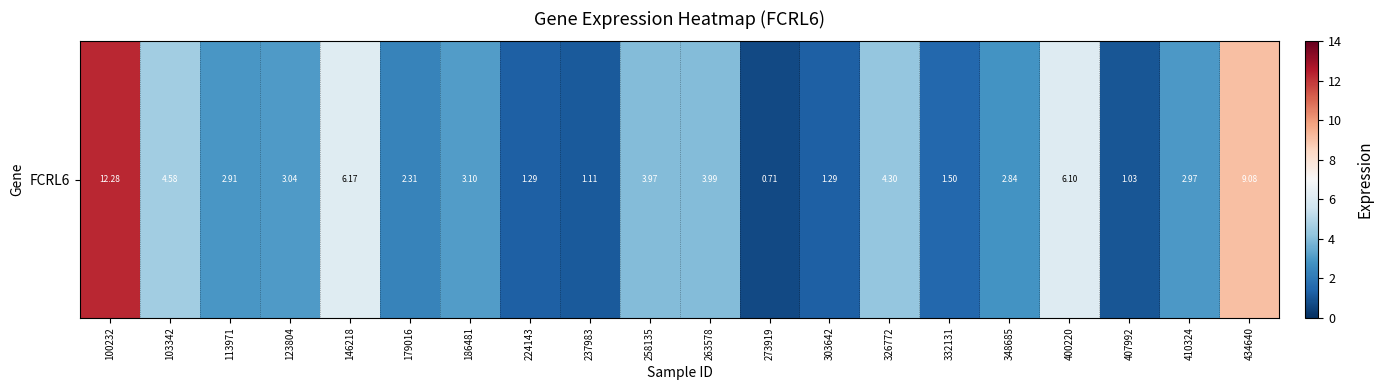

Reading right to left, transcribe all the data shown in this chart.

434640=9.1	410324=3.0	407992=1.0	400220=6.1	348685=2.8	332131=1.5	326772=4.3	303642=1.3	273919=0.7	263578=4.0	258135=4.0	237983=1.1	224143=1.3	186481=3.1	179016=2.3	146218=6.2	123804=3.0	113971=2.9	103342=4.6	100232=12.3